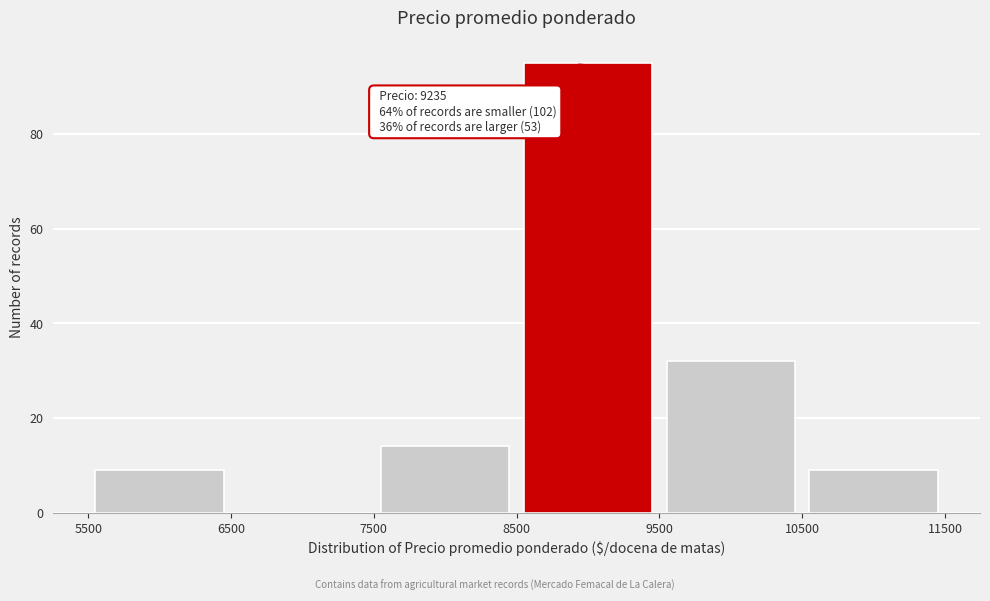

Which range on the x-axis has the tallest bar?

8500 to 9500